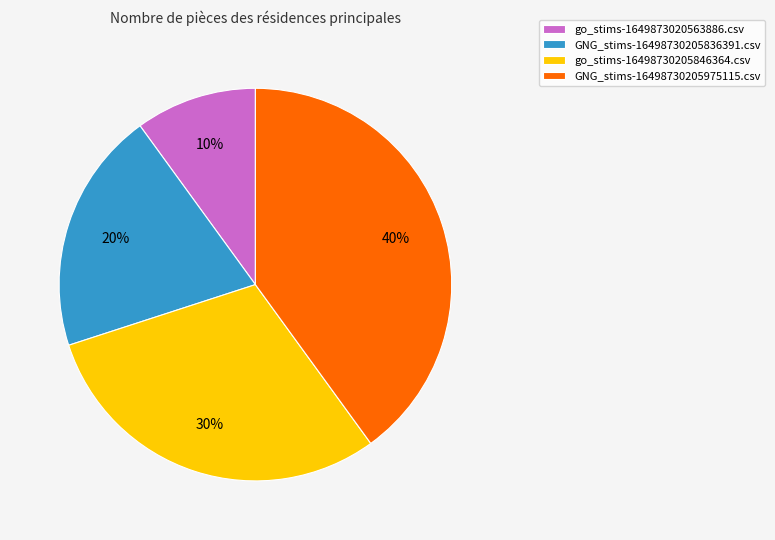

How many slices are in this pie chart?

4